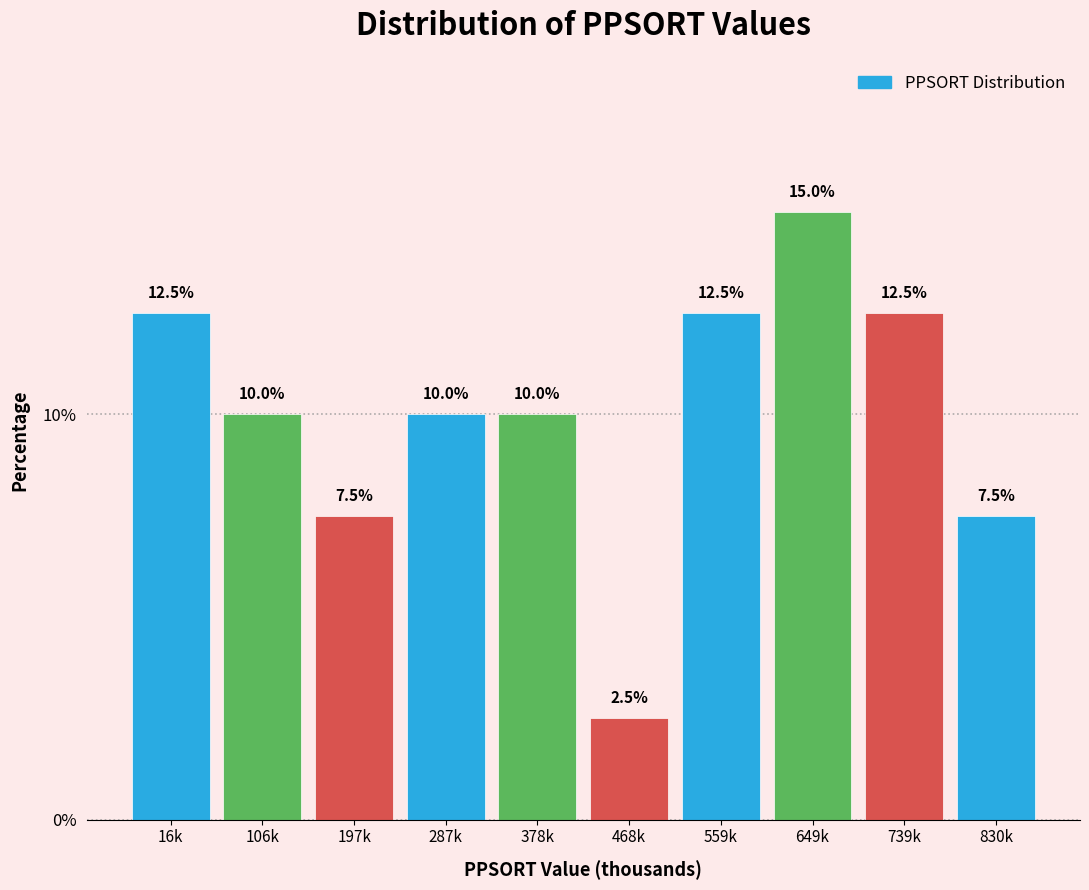

Reading right to left, list all the values displayed in this chart.

830k=7.5	739k=12.5	649k=15.0	559k=12.5	468k=2.5	378k=10.0	287k=10.0	197k=7.5	106k=10.0	16k=12.5